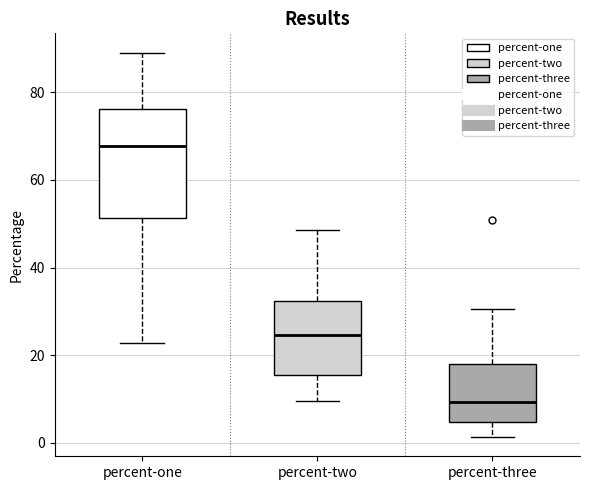

Which box has the highest median line?

percent-one